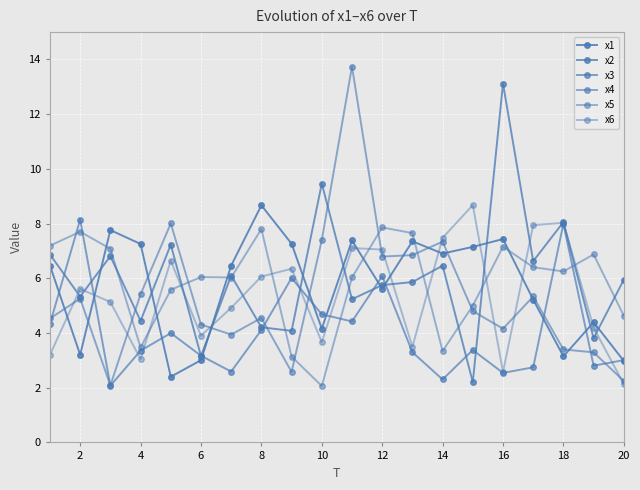

How many interior local peaks does the x2 series have?

7